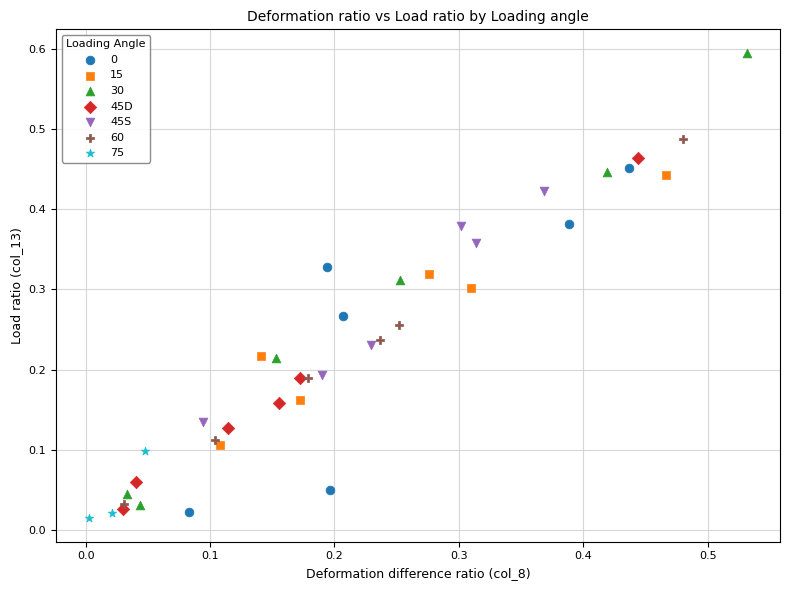

Which series contains the highest Y value?

30